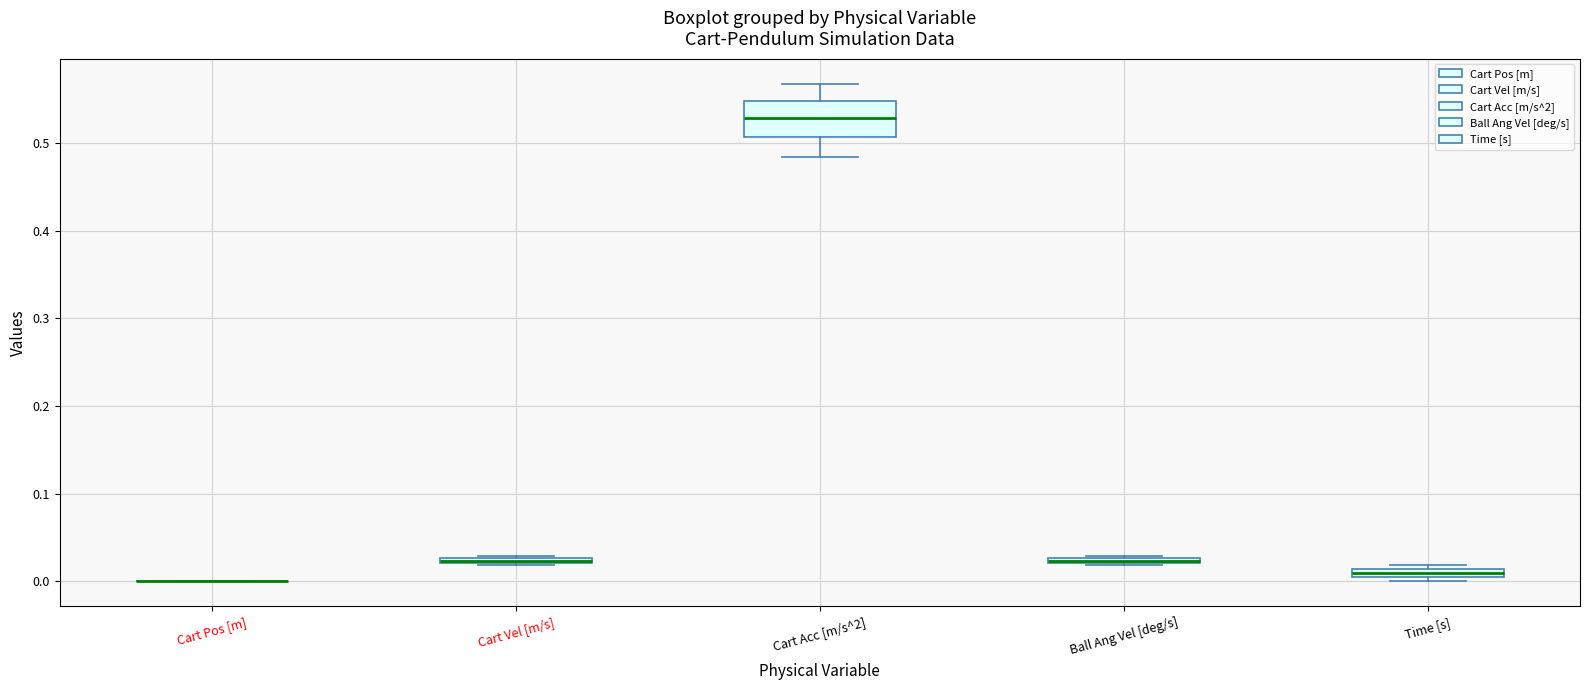

Where does the lower whisker of the box for Cart Acc [m/s^2] end on the y-axis? The values are not printed on the chart, so give them approximately, as read against the axis.

0.48